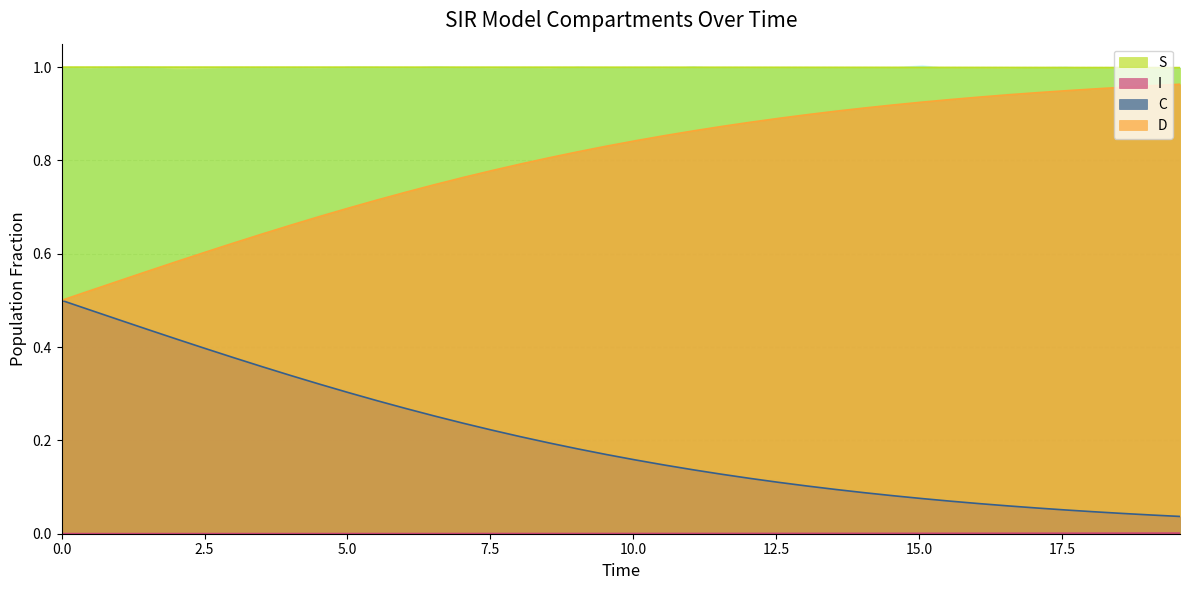

Reading left to right, transcribe all the data shown in this chart.

S: 1.0	1.0	1.0	1.0	1.0	1.0	1.0	1.0	1.0	1.0	1.0	1.0	1.0	1.0	1.0	1.0	1.0	1.0	1.0	1.0	1.0	1.0	1.0	1.0	1.0	1.0	1.0	1.0	1.0	1.0	1.0	1.0	1.0	1.0	1.0	1.0	1.0	1.0	1.0	1.0
I: 0.0	0.0	0.0	0.0	0.0	0.0	0.0	0.0	0.0	0.0	0.0	0.0	0.0	0.0	0.0	0.0	0.0	0.0	0.0	0.0	0.0	0.0	0.0	0.0	0.0	0.0	0.0	0.0	0.0	0.0	0.0	0.0	0.0	0.0	0.0	0.0	0.0	0.0	0.0	0.0
C: 0.5	0.5	0.5	0.4	0.4	0.4	0.4	0.4	0.3	0.3	0.3	0.3	0.3	0.3	0.2	0.2	0.2	0.2	0.2	0.2	0.2	0.1	0.1	0.1	0.1	0.1	0.1	0.1	0.1	0.1	0.1	0.1	0.1	0.1	0.1	0.1	0.0	0.0	0.0	0.0
D: 0.5	0.5	0.5	0.6	0.6	0.6	0.6	0.6	0.7	0.7	0.7	0.7	0.7	0.7	0.8	0.8	0.8	0.8	0.8	0.8	0.8	0.9	0.9	0.9	0.9	0.9	0.9	0.9	0.9	0.9	0.9	0.9	0.9	0.9	0.9	0.9	1.0	1.0	1.0	1.0